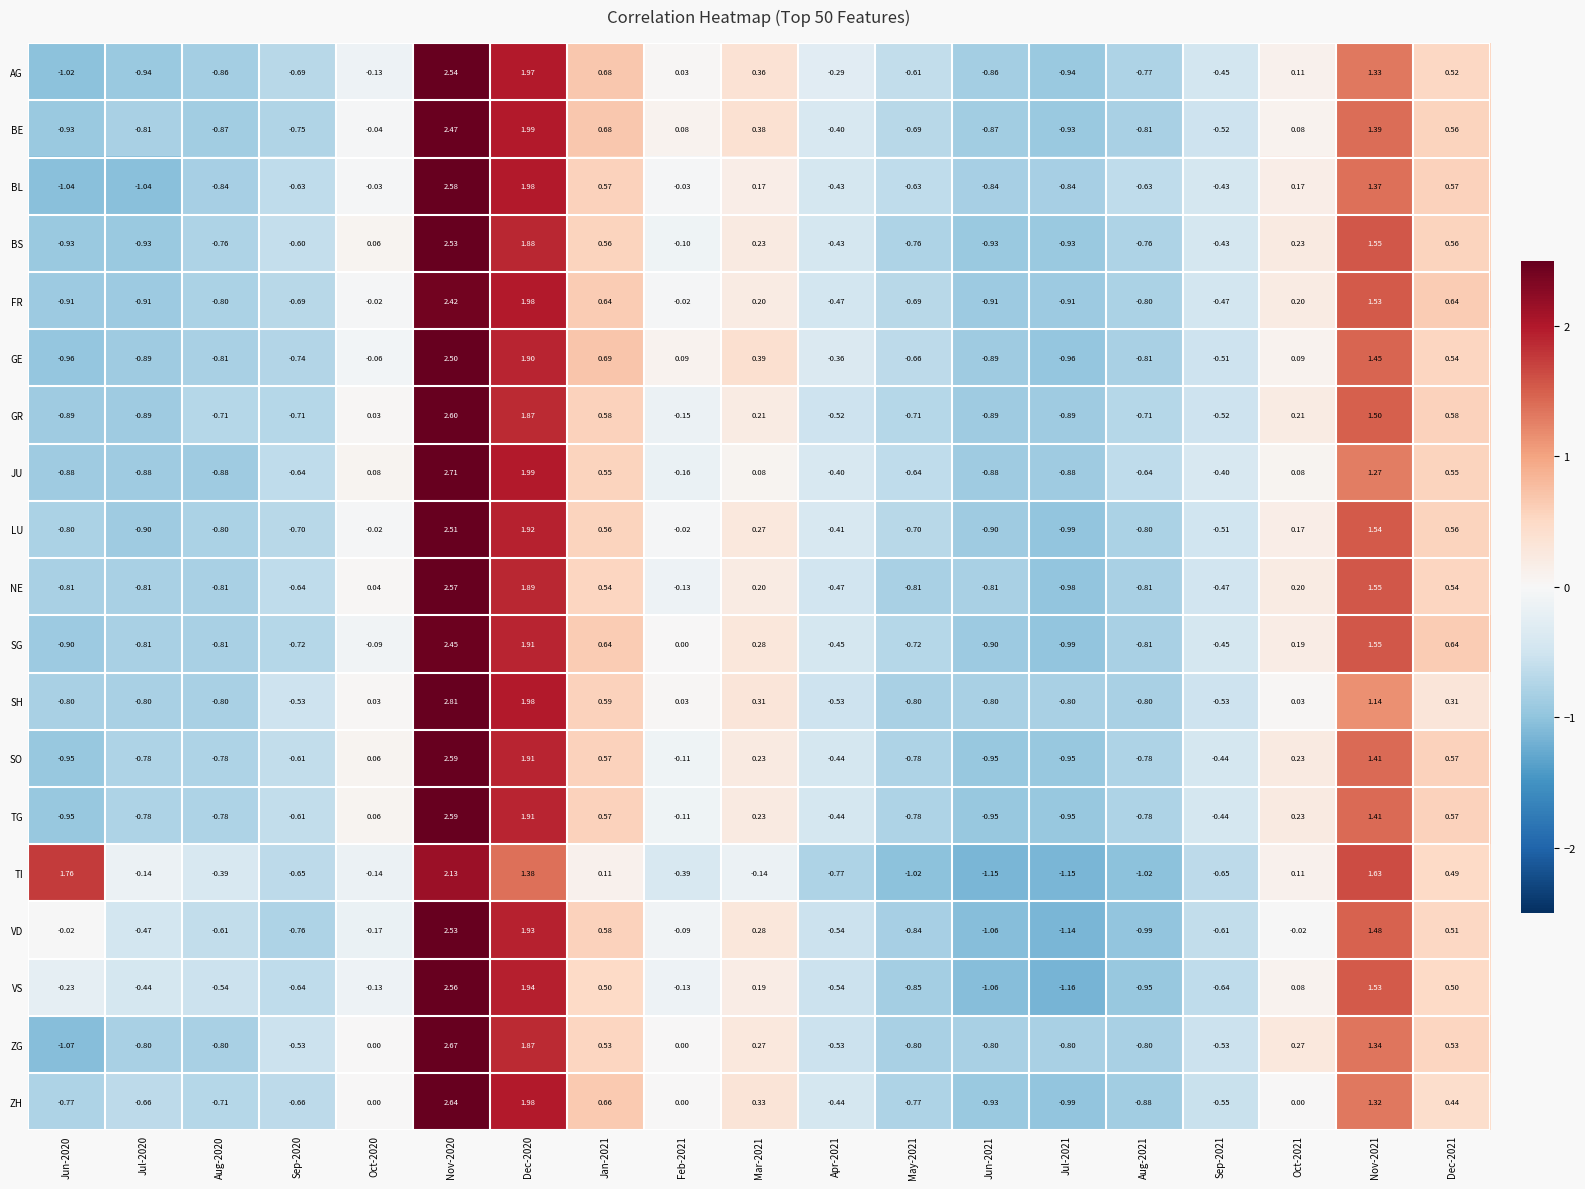

Which series has the largest range (max minus min)?

ZG